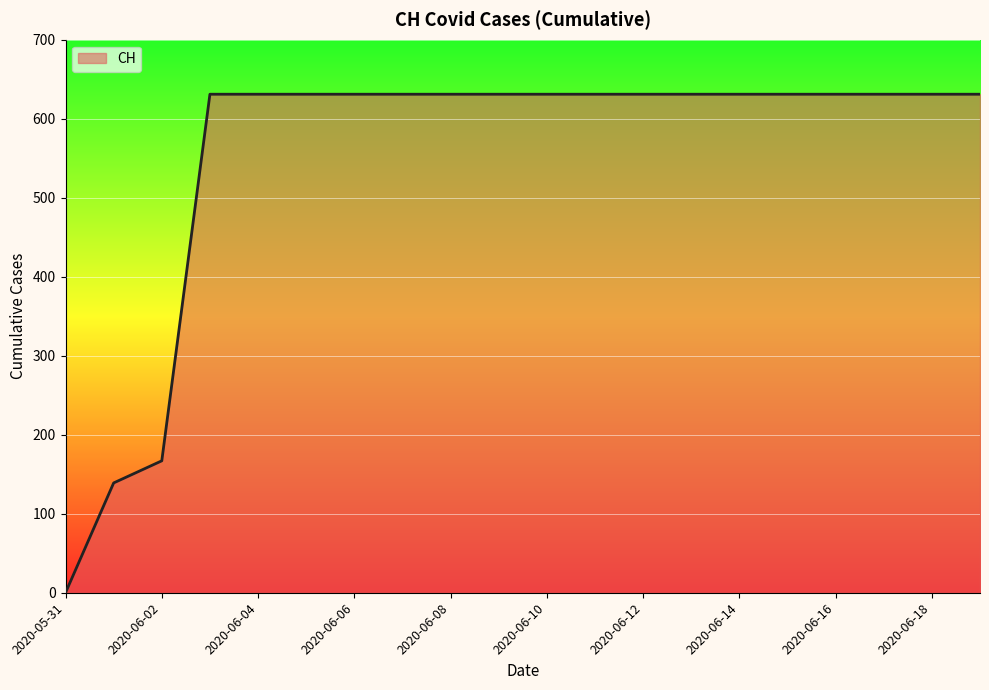

What is the difference between the maximum and minimum values?

631